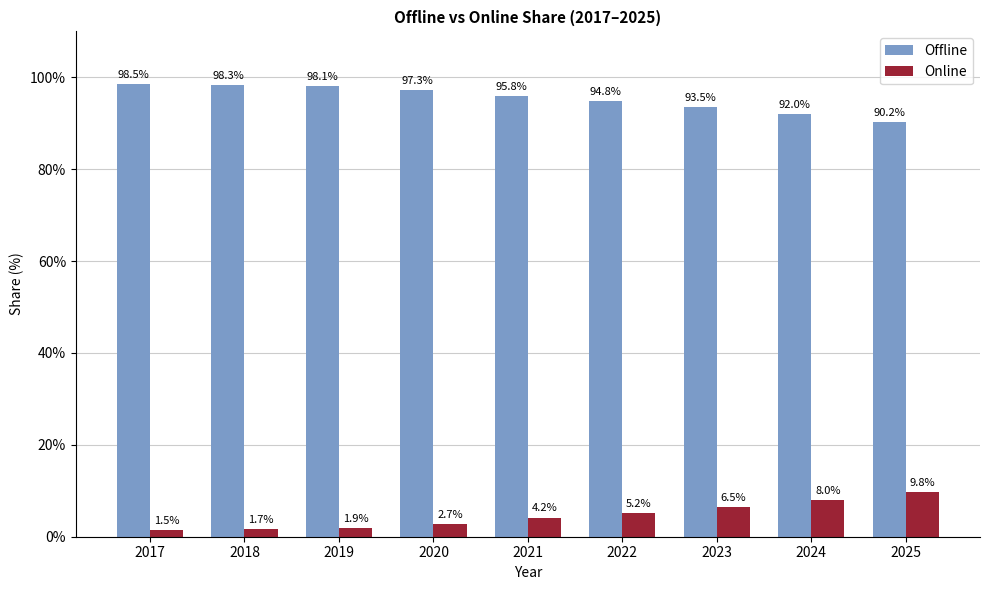

Is the value of Online at 2022 greater than the value of Offline at 2024?

No